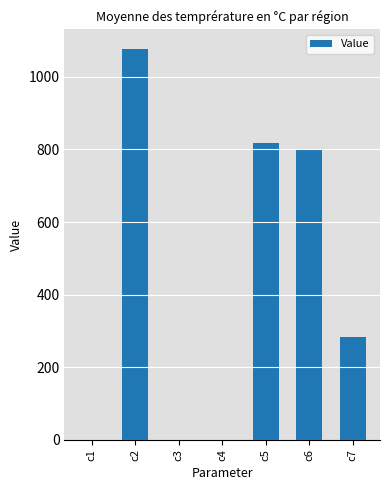

At which label is the value closest to 538?

c7